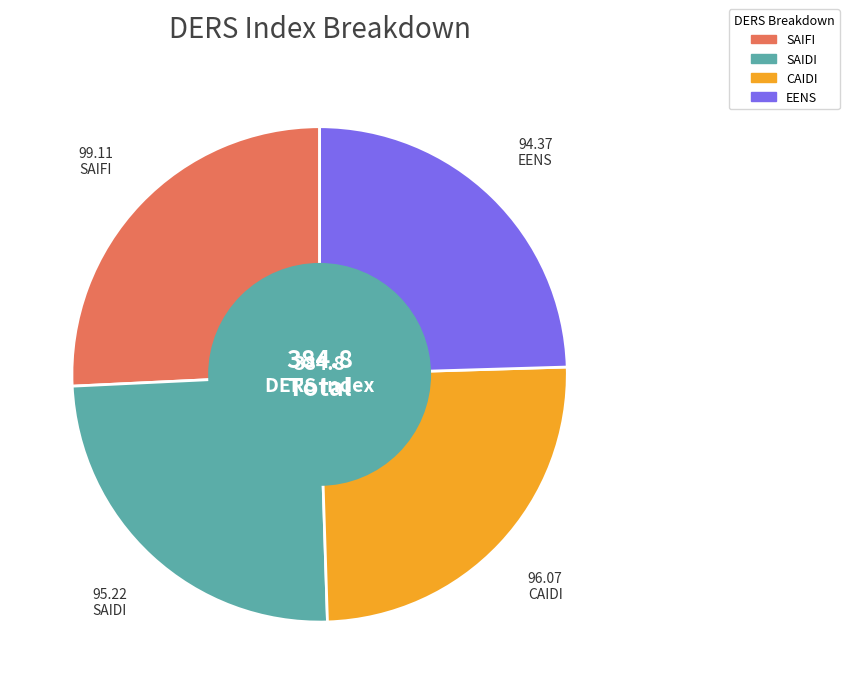

The CAIDI slice represents 33% of the pie. True or false?

False